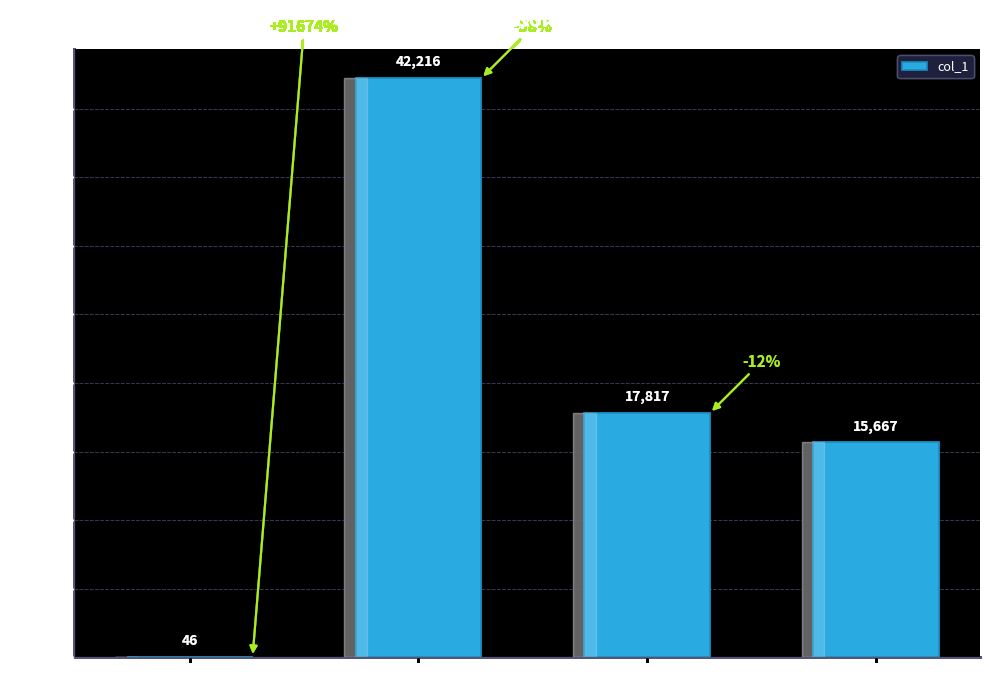

What is the greatest value displayed?

42216